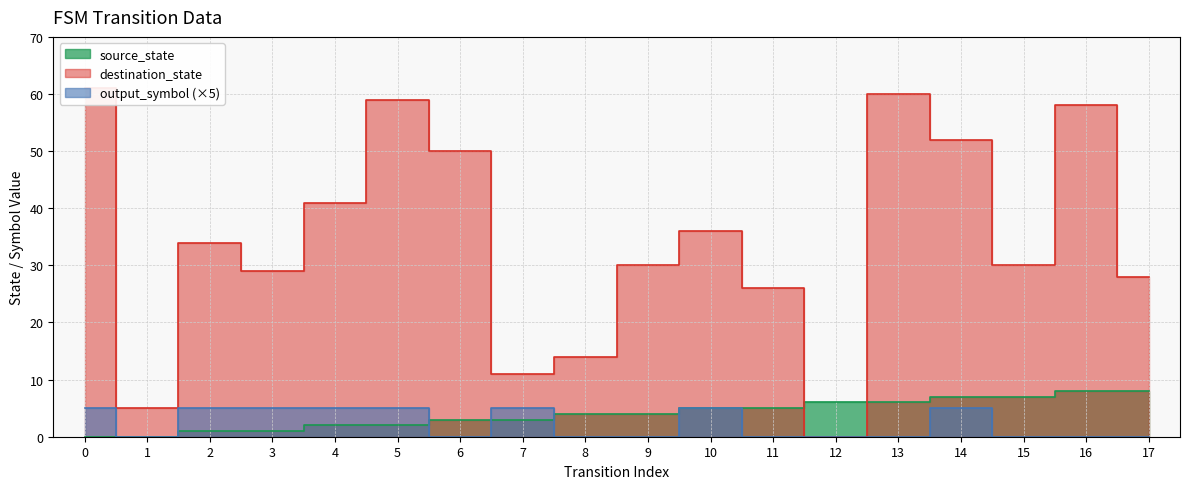

Is the value of destination_state at 10 greater than the value of output_symbol at 9?

Yes